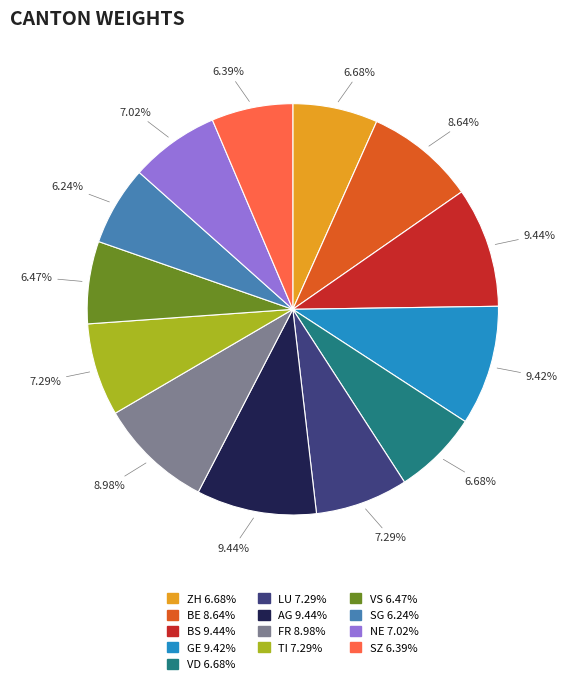

Is there a majority slice in this chart?

No